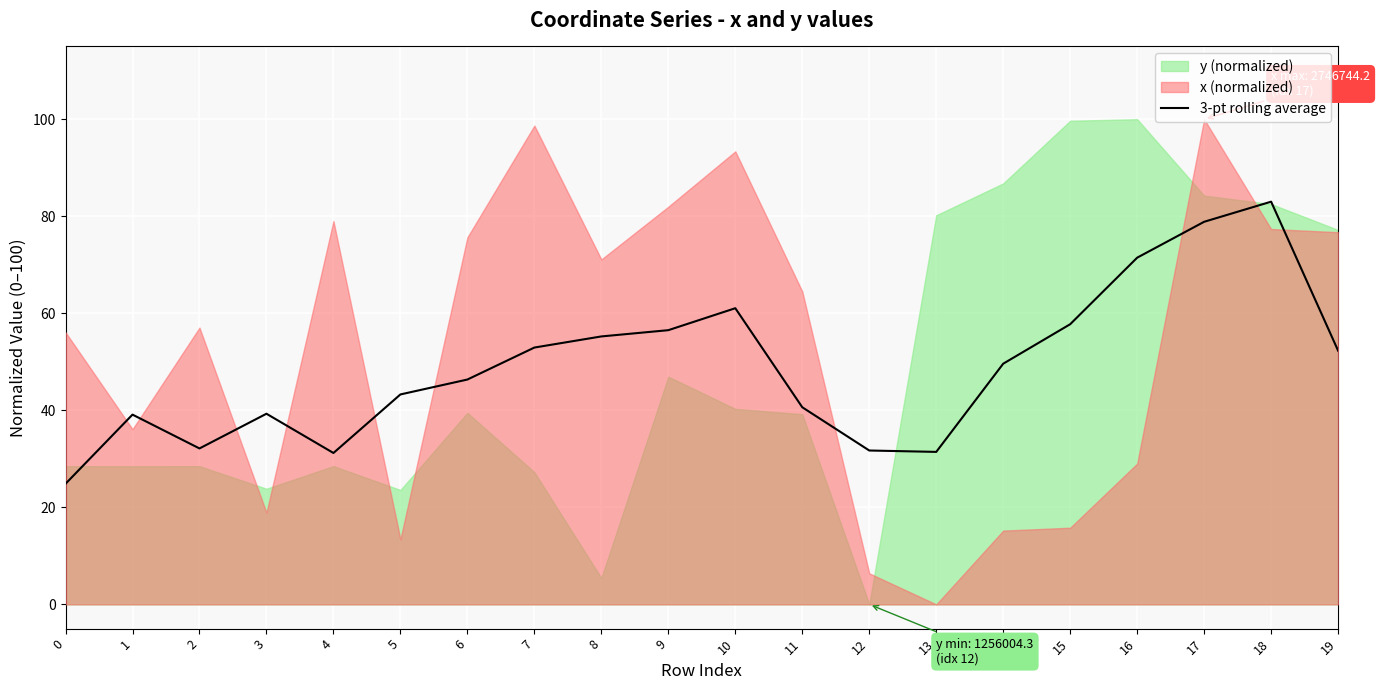

What is the minimum value for 3-pt rolling average?

24.9